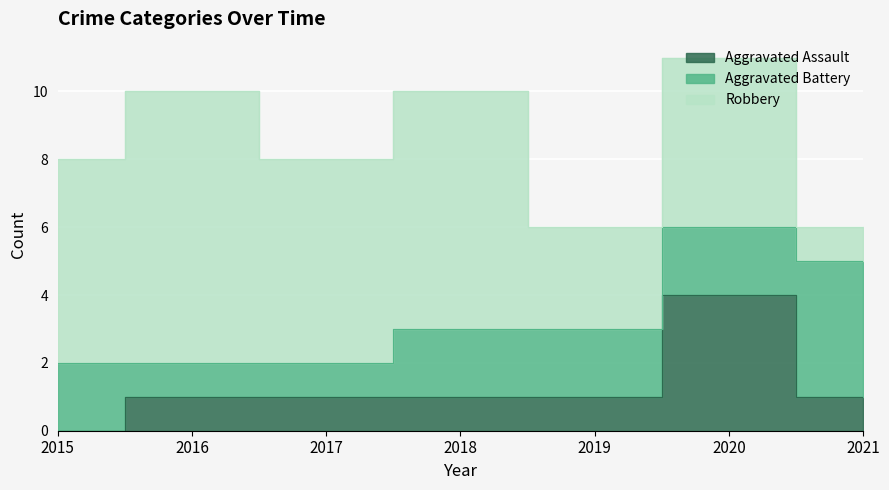

What is the average value of the Aggravated Battery series?

2